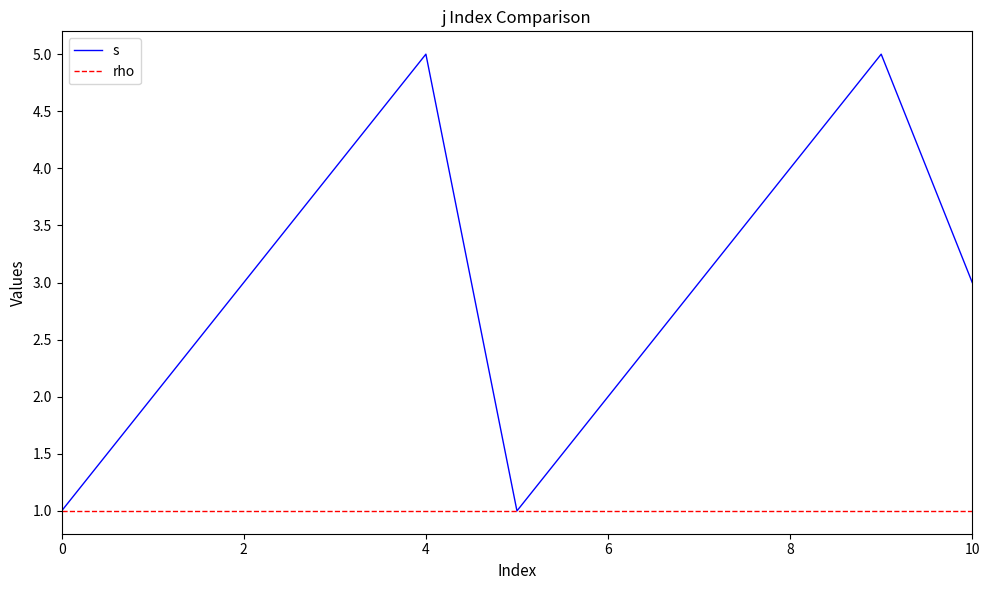

Which series has the largest total across all categories?

s